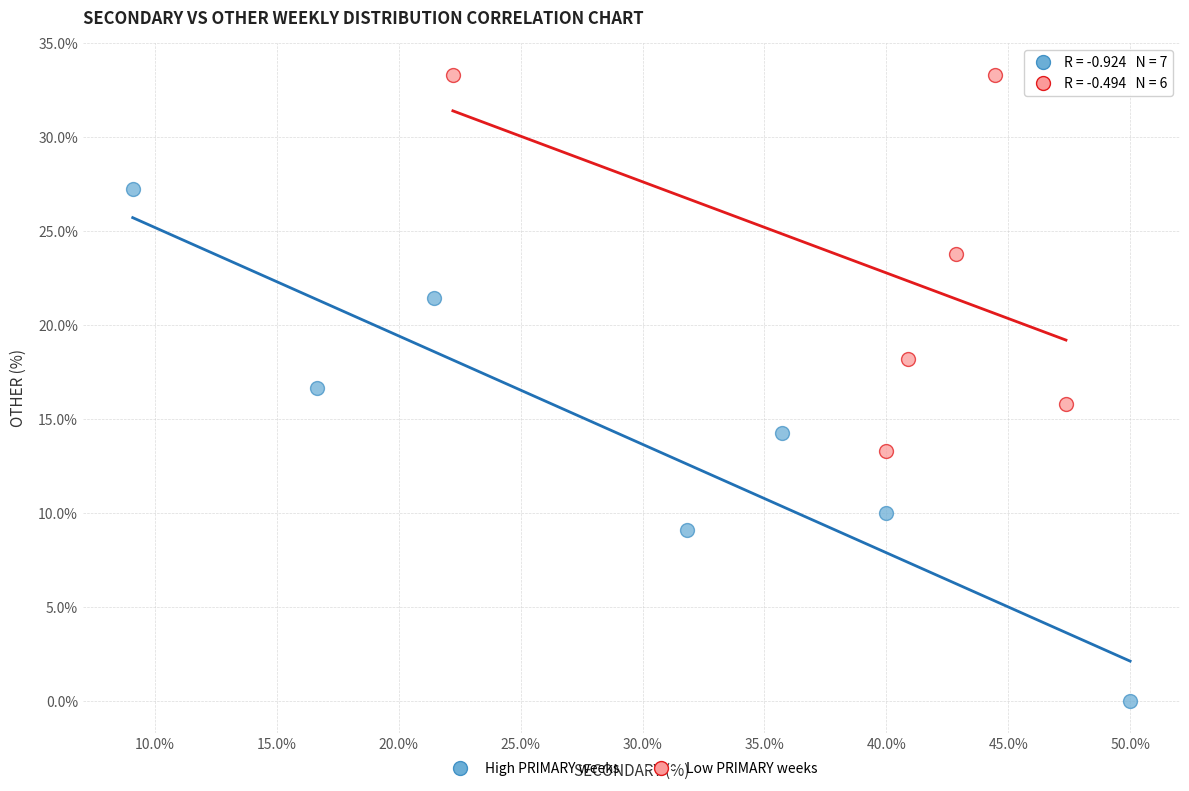

Which series has the widest spread of Y values?

High PRIMARY weeks